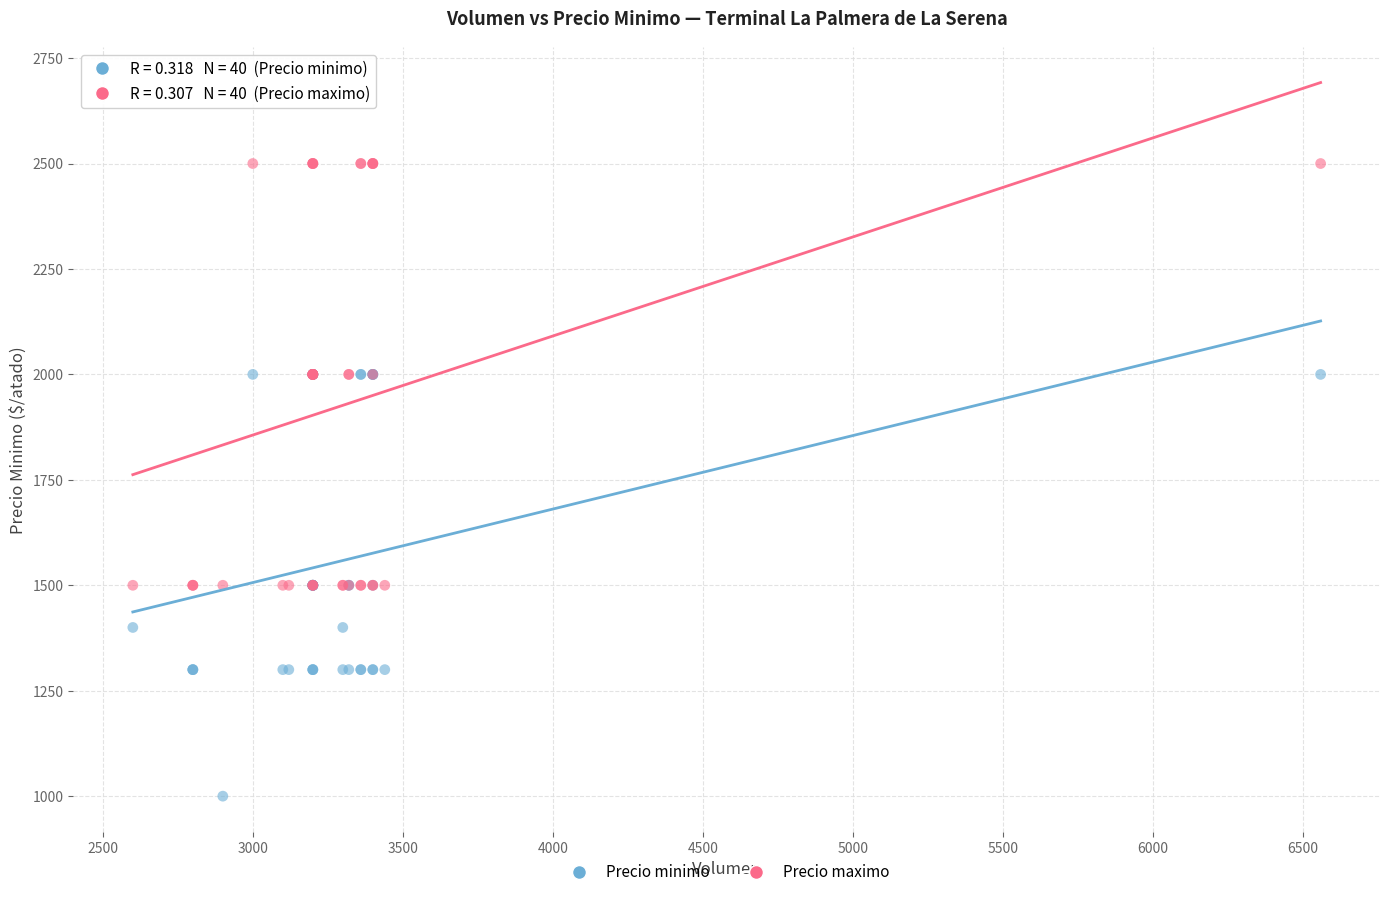

What are all the series names shown in the legend?

Precio minimo, Precio maximo